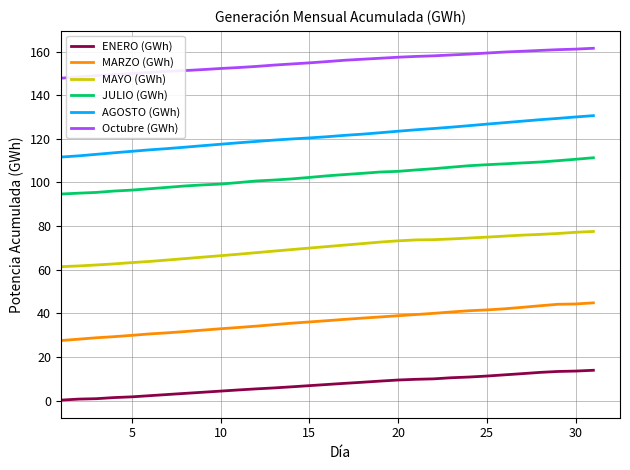

Which series has the largest total across all categories?

Octubre (GWh)